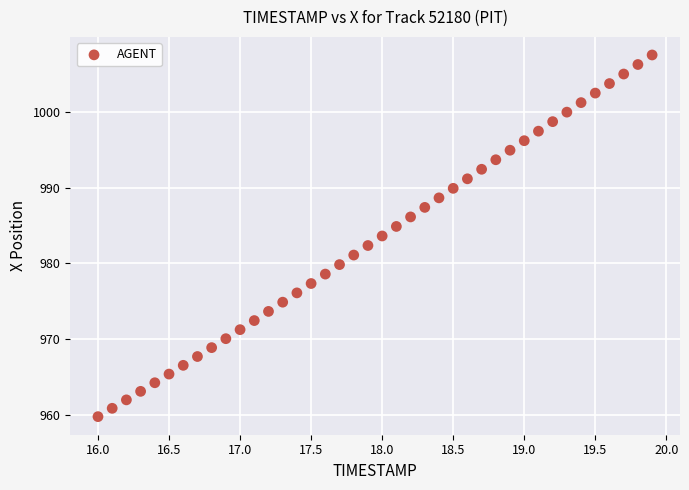

What is the range of Y values (max minus min)?

47.8